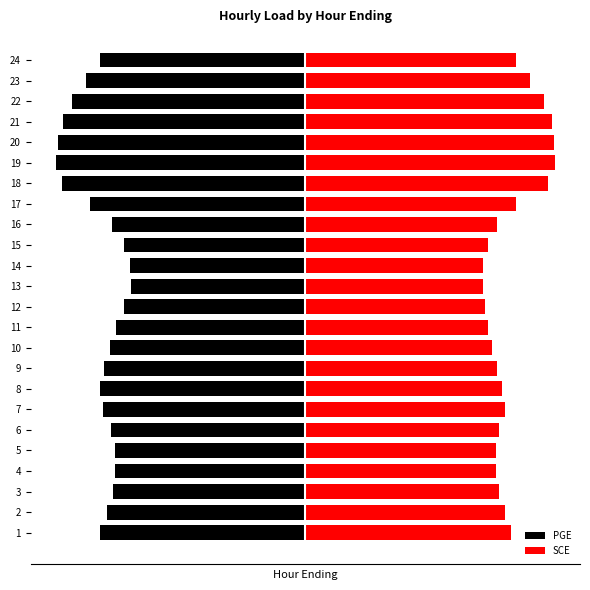

True or false: PGE has a value of -12.0 at 19.

True